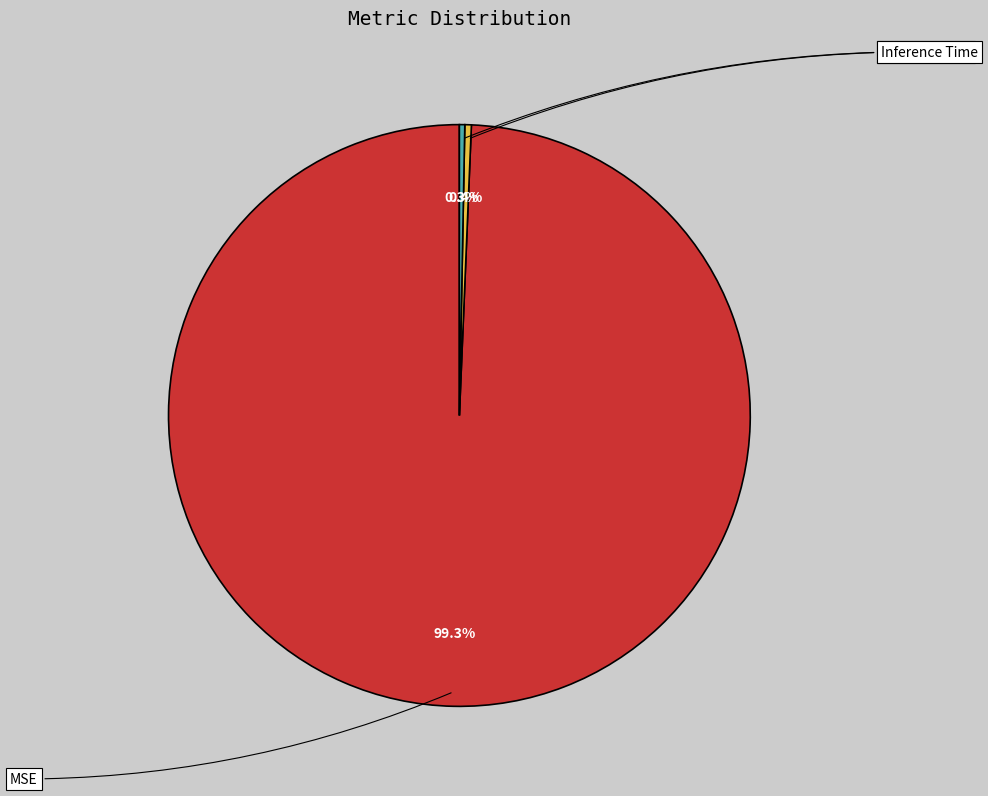

To the nearest percent, what is the average slice percentage?

33%